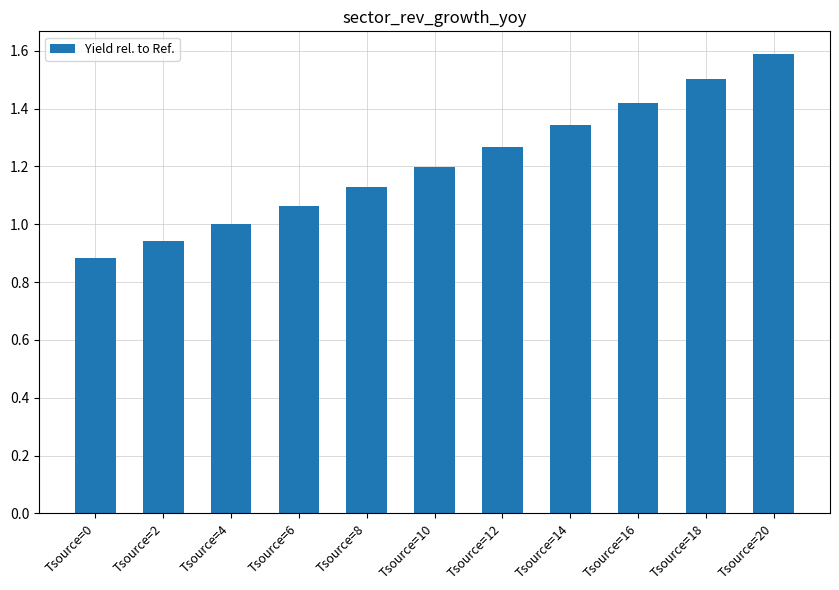

Is it true that the value at Tsource=18 is 1.5?

True